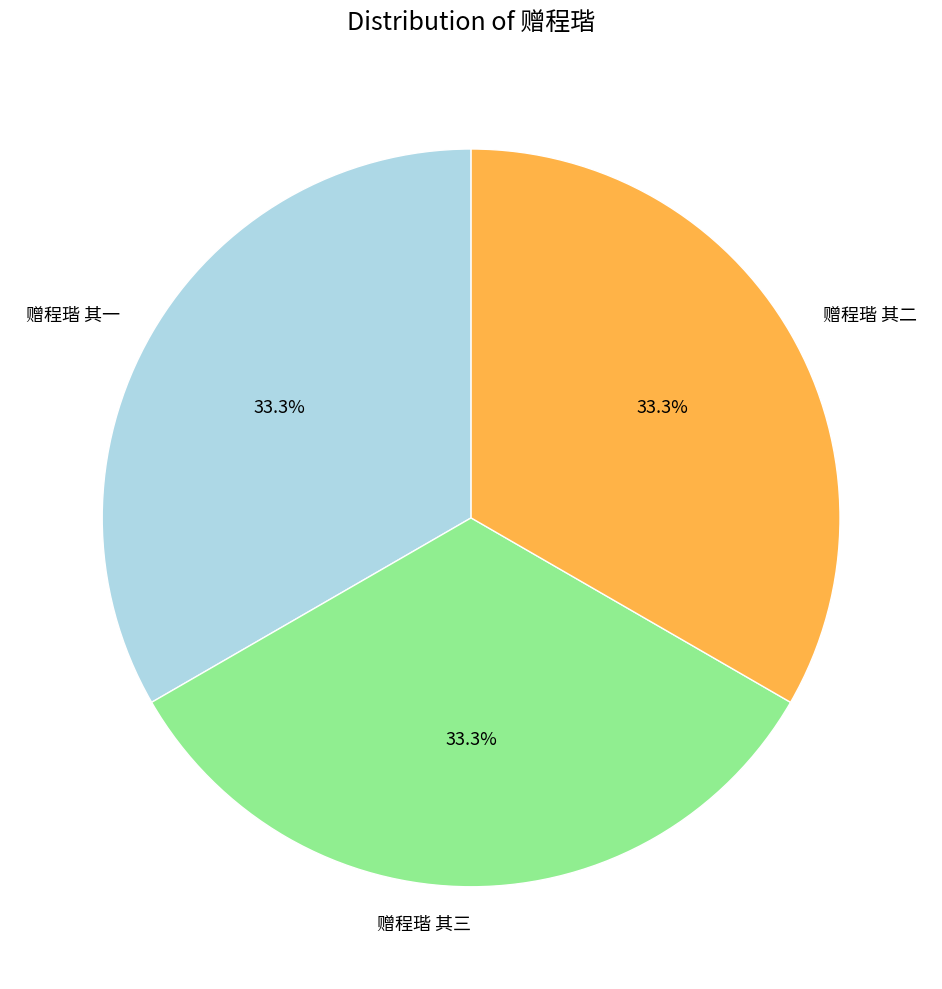

What is the total percentage of 赠程瑎 其一 and 赠程瑎 其二?

66.7%